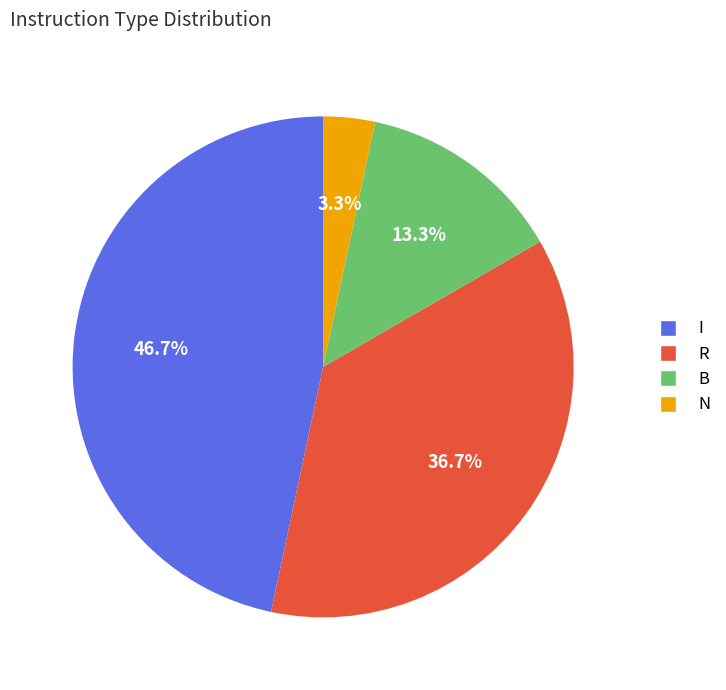

Does I represent more than half of the total?

No